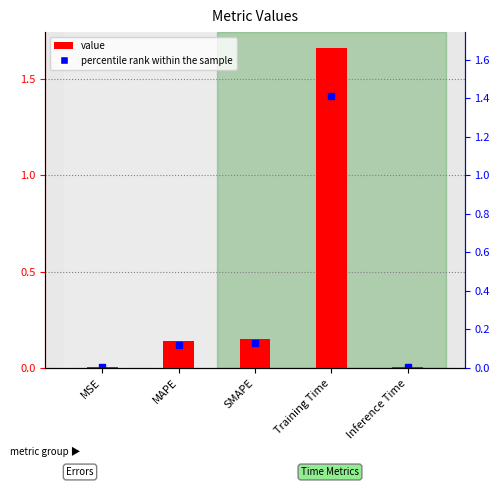

What is the label of the 4th bar from the left?

Training Time